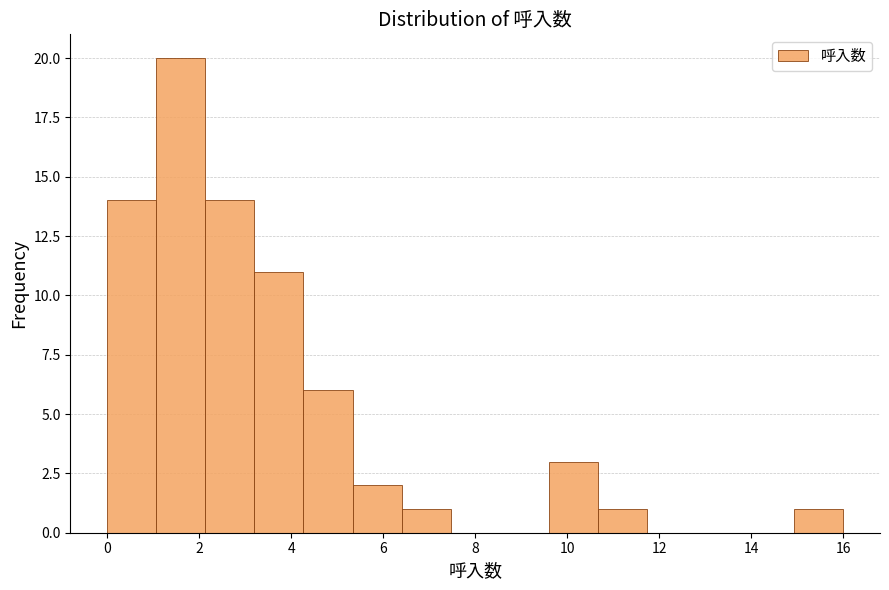

Over which range of the x-axis is the bar tallest?

1.0 to 2.2